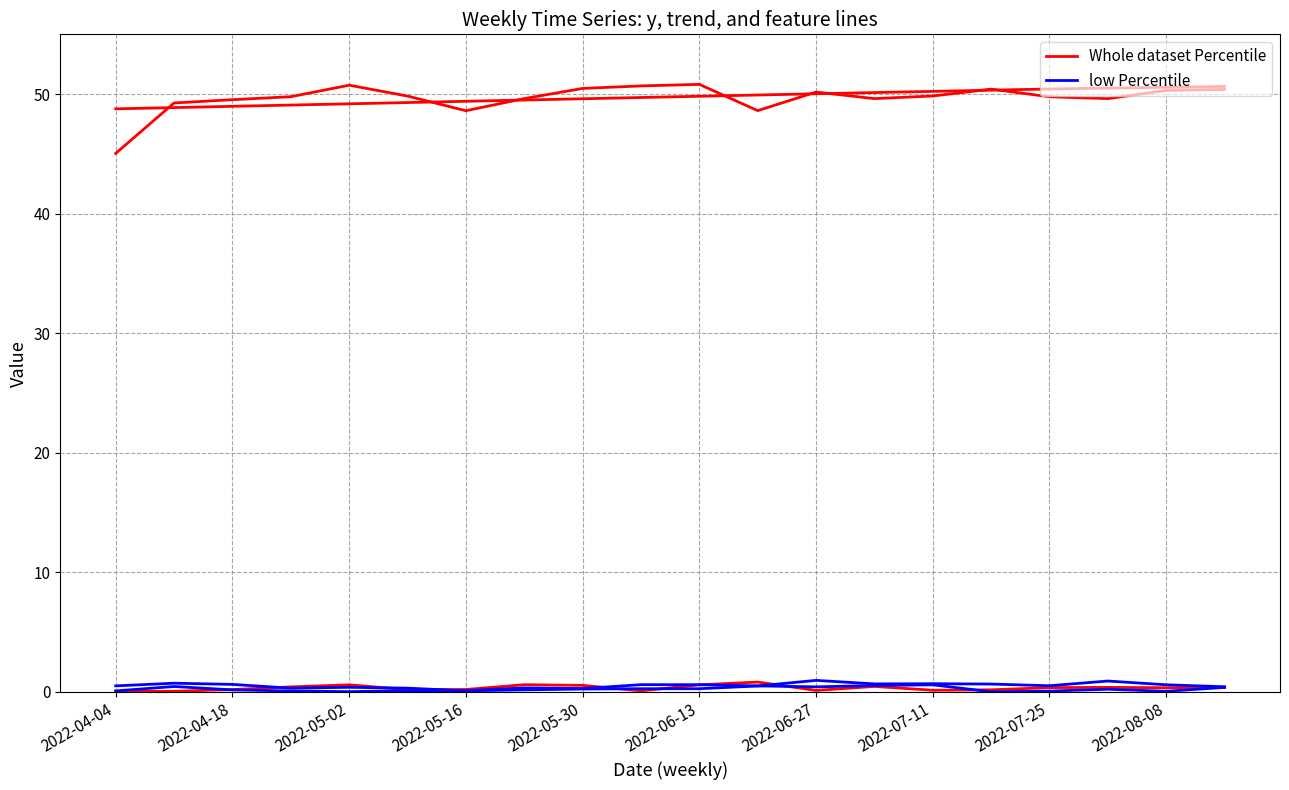

The value of Whole dataset Percentile at 2022-04-18 is 49.5. True or false?

True